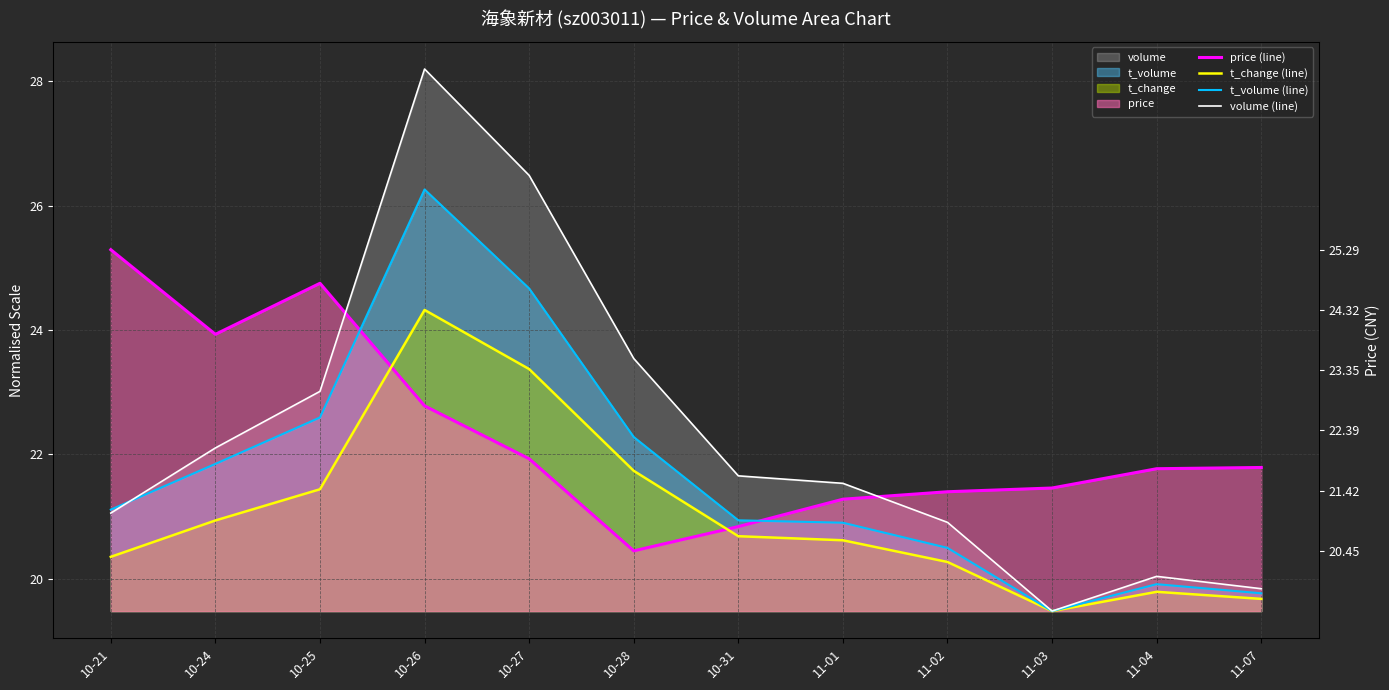

Reading right to left, list all the values displayed in this chart.

price (line): 11-07=21.8	11-04=21.8	11-03=21.5	11-02=21.4	11-01=21.3	10-31=20.8	10-28=20.4	10-27=21.9	10-26=22.8	10-25=24.8	10-24=23.9	10-21=25.3
t_change (line): 11-07=19.7	11-04=19.8	11-03=19.5	11-02=20.3	11-01=20.6	10-31=20.7	10-28=21.7	10-27=23.4	10-26=24.3	10-25=21.4	10-24=20.9	10-21=20.4
t_volume (line): 11-07=19.8	11-04=19.9	11-03=19.5	11-02=20.5	11-01=20.9	10-31=20.9	10-28=22.3	10-27=24.7	10-26=26.3	10-25=22.6	10-24=21.8	10-21=21.1
volume (line): 11-07=19.8	11-04=20.0	11-03=19.5	11-02=20.9	11-01=21.5	10-31=21.7	10-28=23.5	10-27=26.5	10-26=28.2	10-25=23.0	10-24=22.1	10-21=21.1